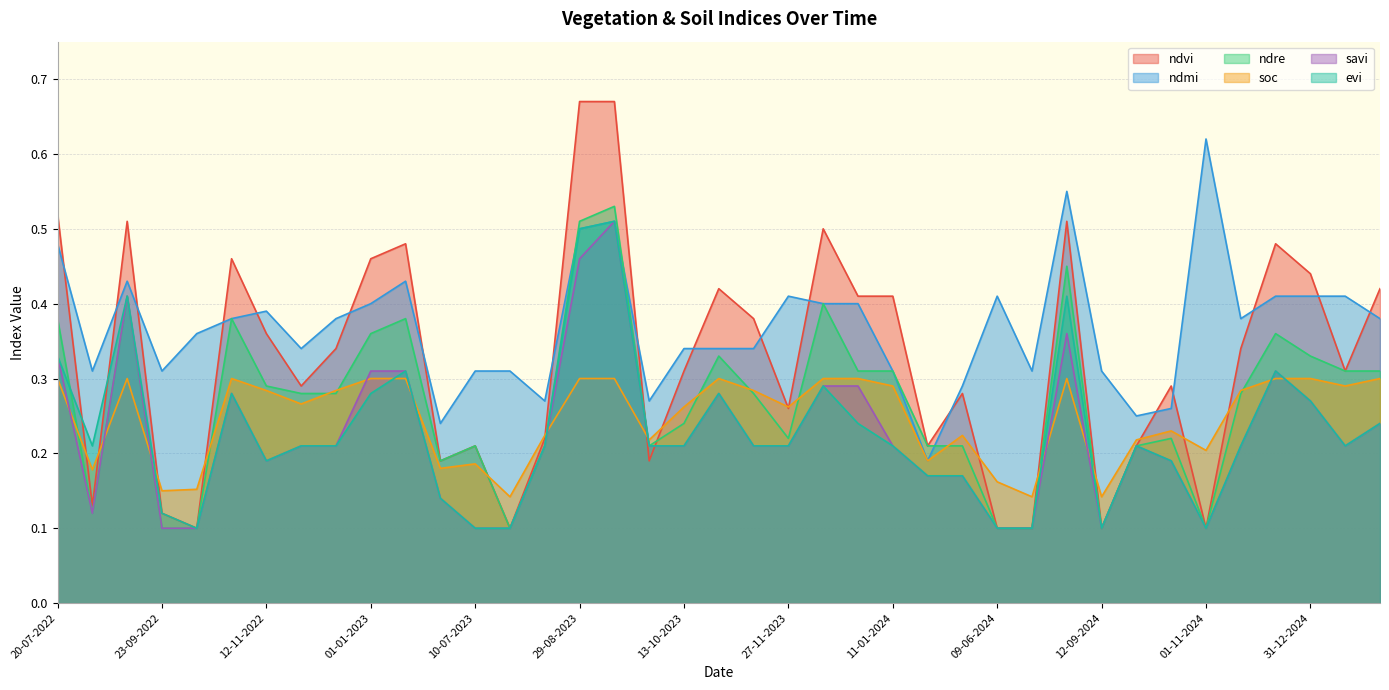

What is the smallest value displayed?

0.1